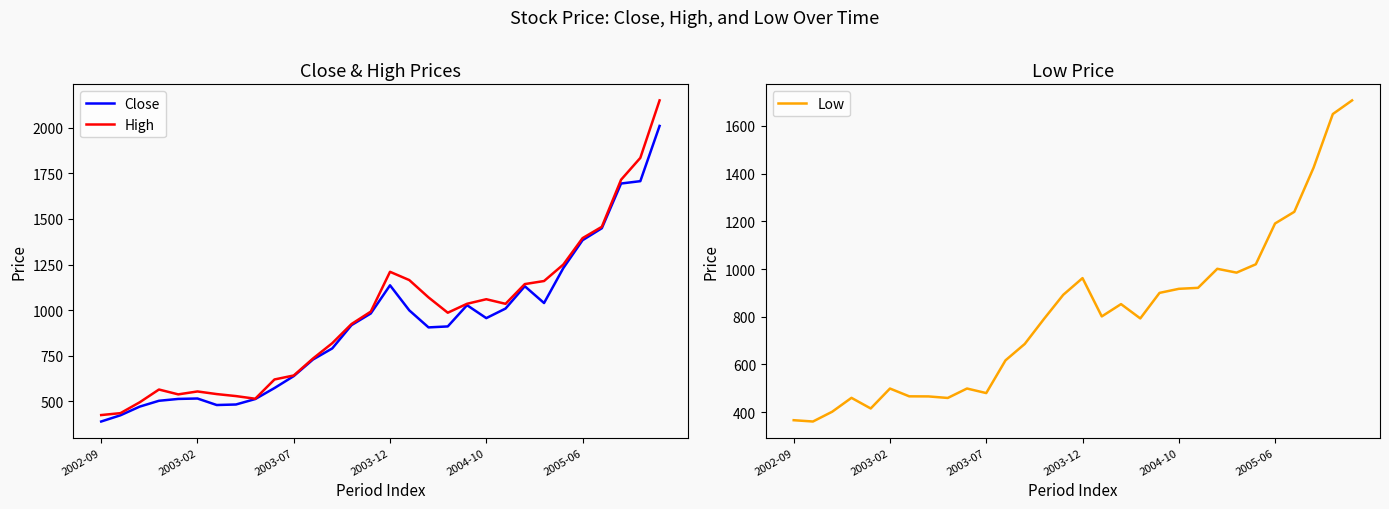

How many series are shown in this chart?

3